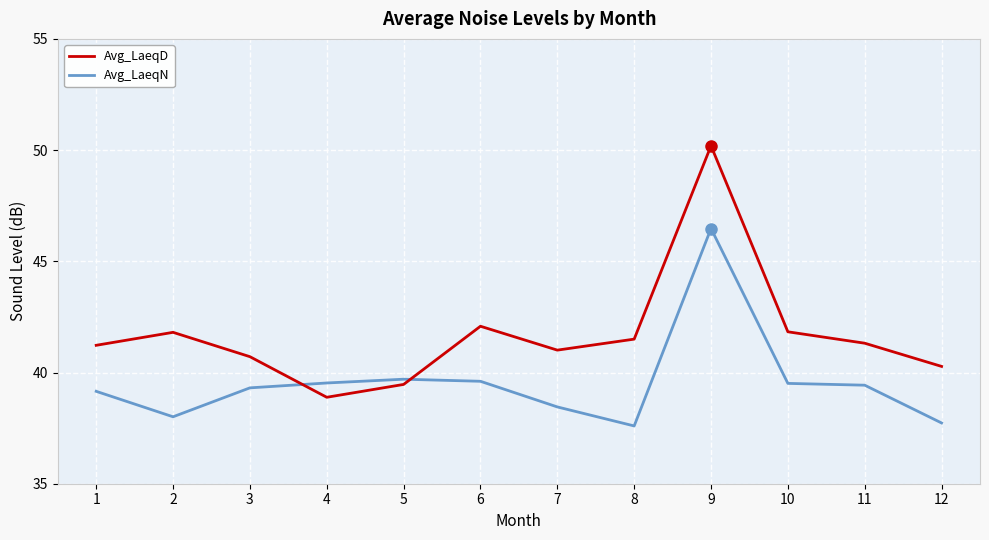

What is the sum of the Avg_LaeqN values at 11 and 5?

79.1